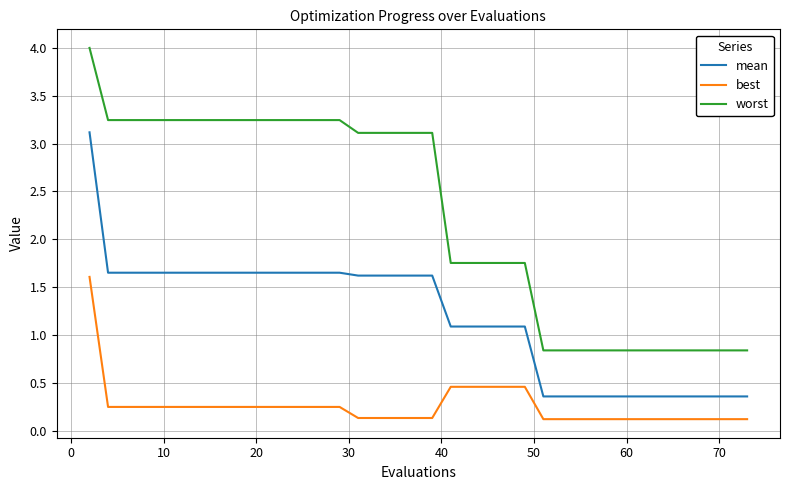

What is the sum of all best values?

10.1